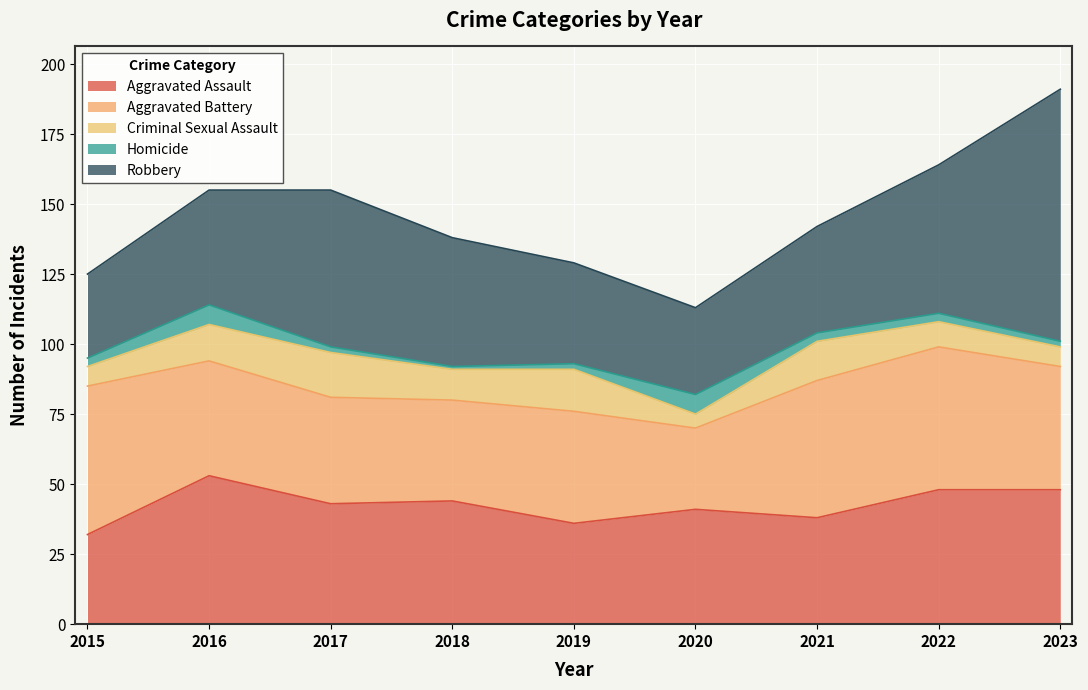

Reading left to right, transcribe all the data shown in this chart.

Aggravated Assault: 2015=32	2016=53	2017=43	2018=44	2019=36	2020=41	2021=38	2022=48	2023=48
Aggravated Battery: 2015=53	2016=41	2017=38	2018=36	2019=40	2020=29	2021=49	2022=51	2023=44
Criminal Sexual Assault: 2015=7	2016=13	2017=16	2018=11	2019=15	2020=5	2021=14	2022=9	2023=7
Homicide: 2015=3	2016=7	2017=2	2018=1	2019=2	2020=7	2021=3	2022=3	2023=2
Robbery: 2015=30	2016=41	2017=56	2018=46	2019=36	2020=31	2021=38	2022=53	2023=90